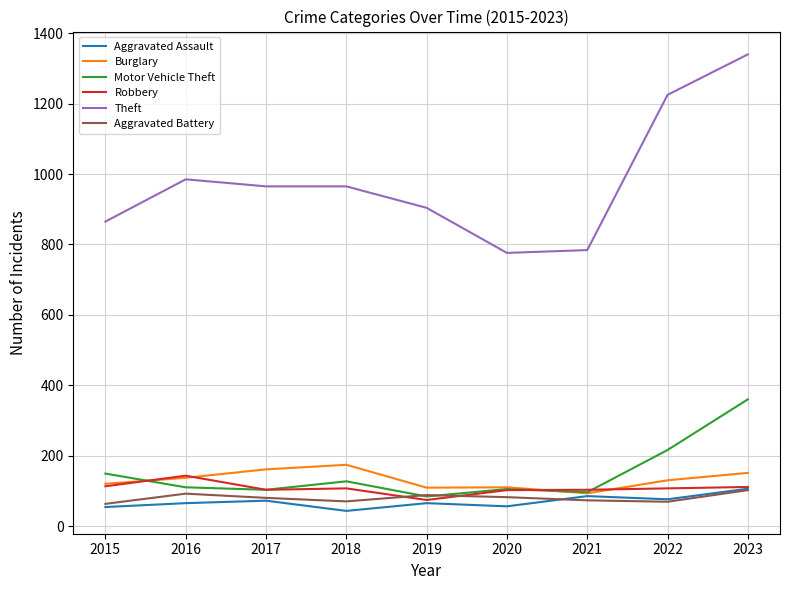

What is the difference between the highest and lowest values at 2018?

922